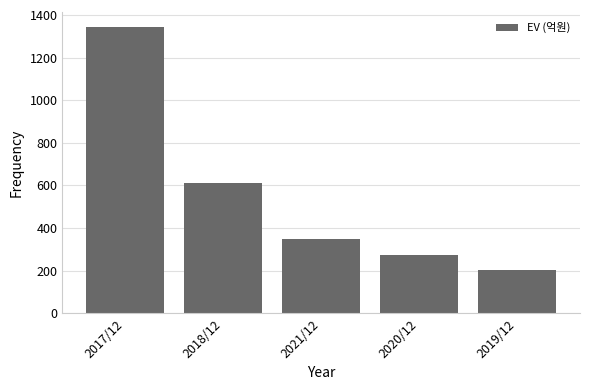

What position from the right is 2019/12?

1